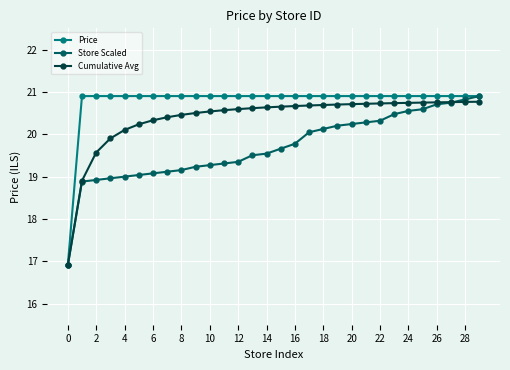

List the series in order of their overall mean, lowest first.

Store Scaled, Cumulative Avg, Price